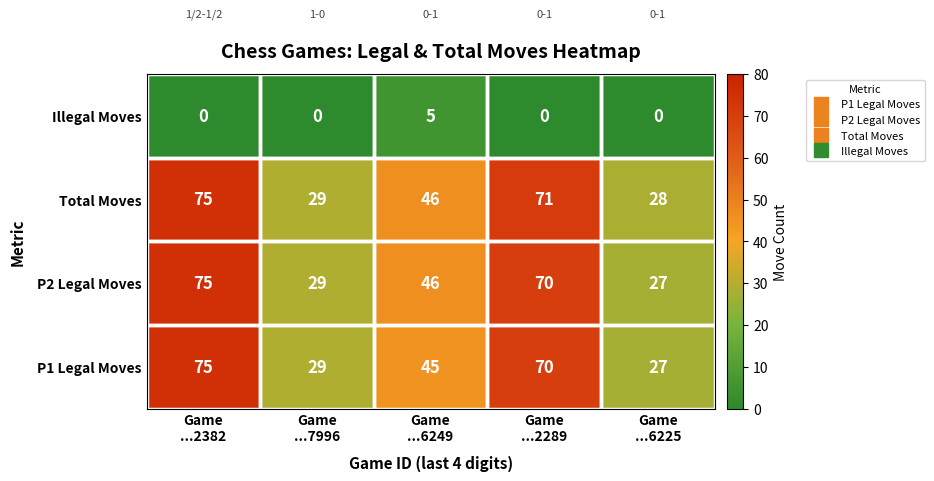

Which series has the largest total across all categories?

Total Moves